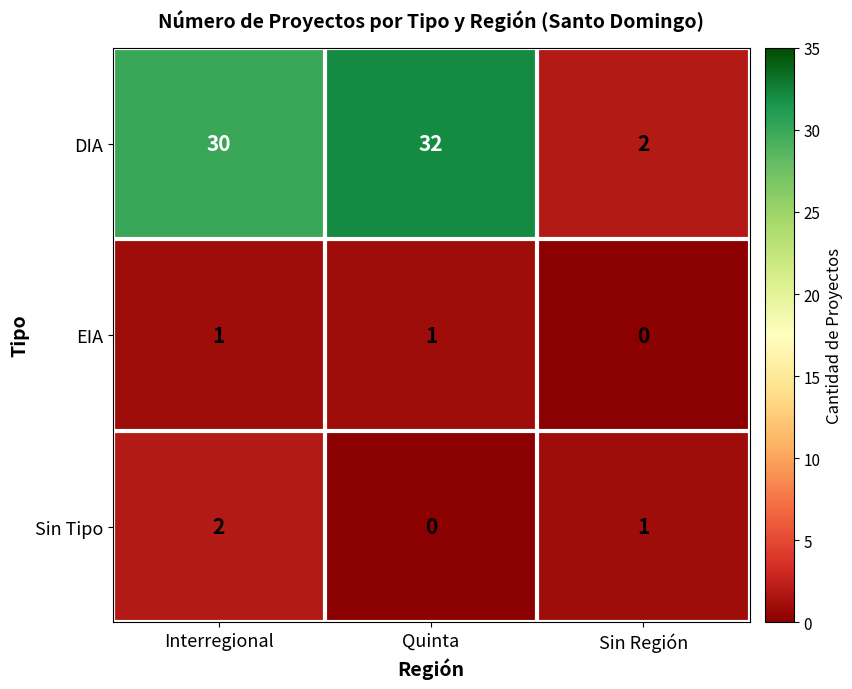

How many values in the Sin Tipo series are below 1?

1